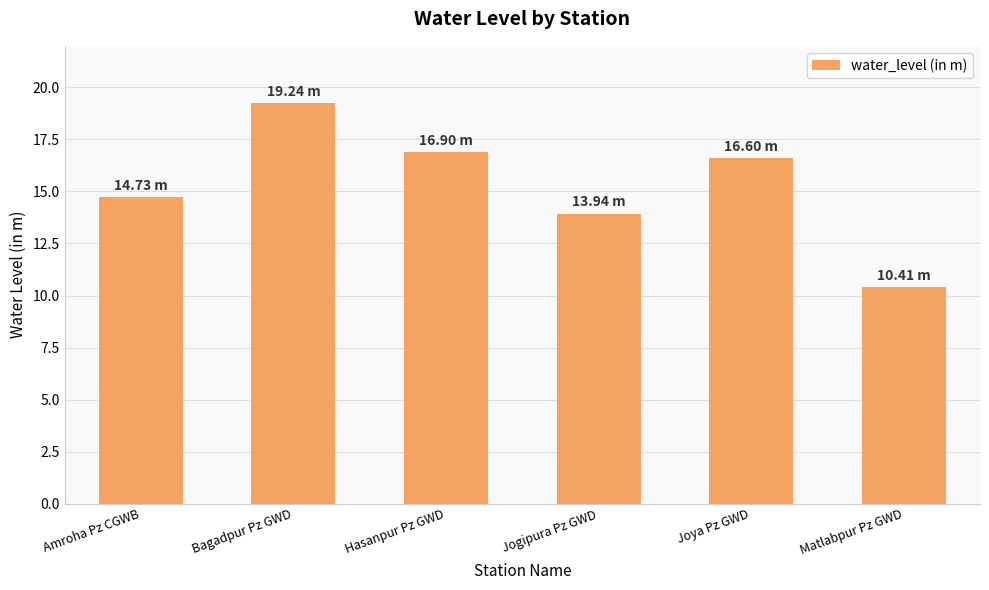

Does the chart contain any negative values?

No